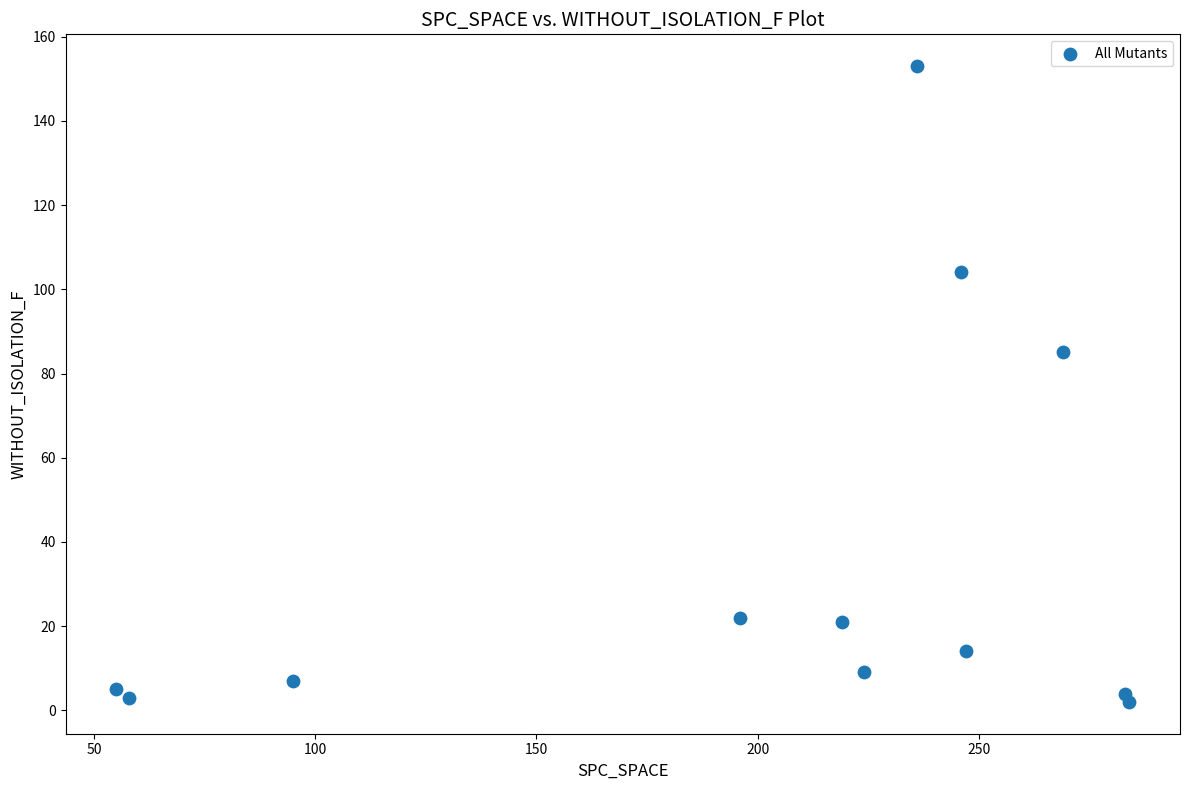

What Y value in the scatter plot is closest to 77?

85